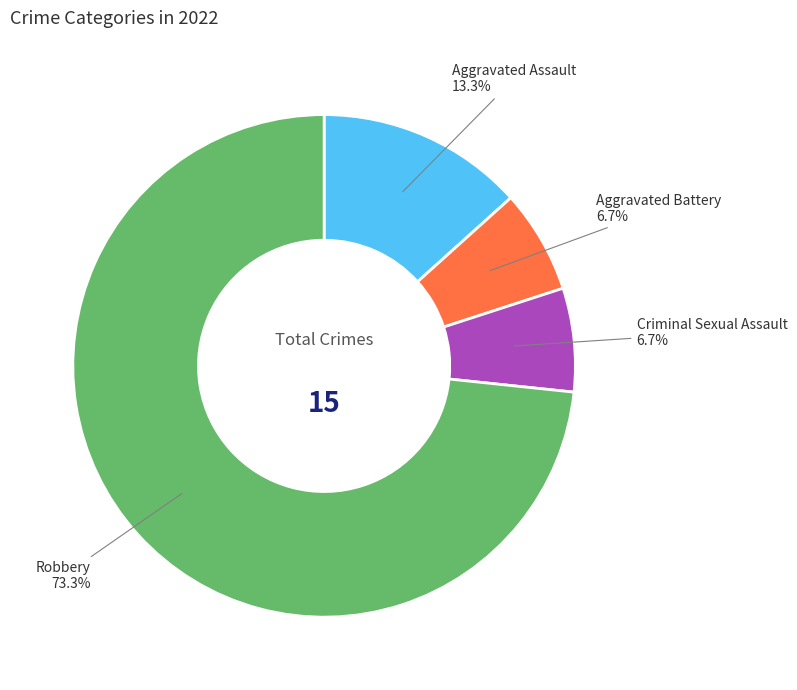

Count the number of slices in the pie.

4